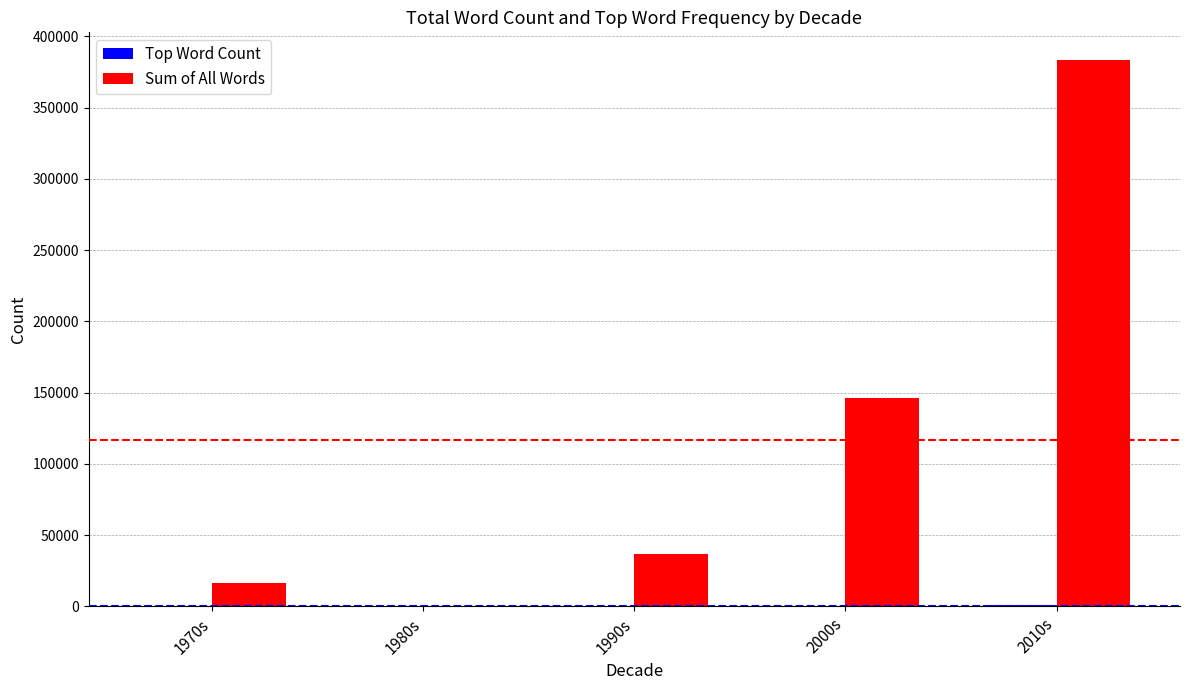

How many distinct data groups are displayed?

2